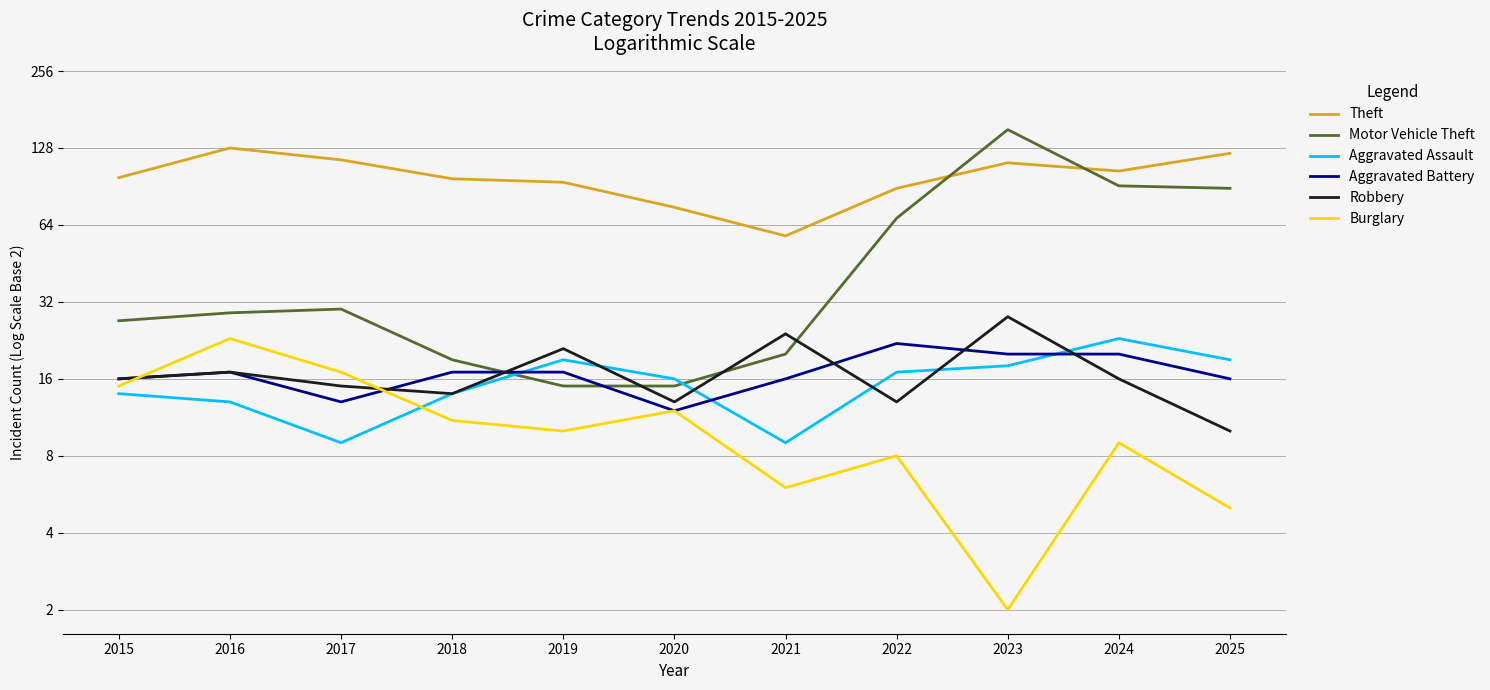

Which series has the largest range (max minus min)?

Motor Vehicle Theft